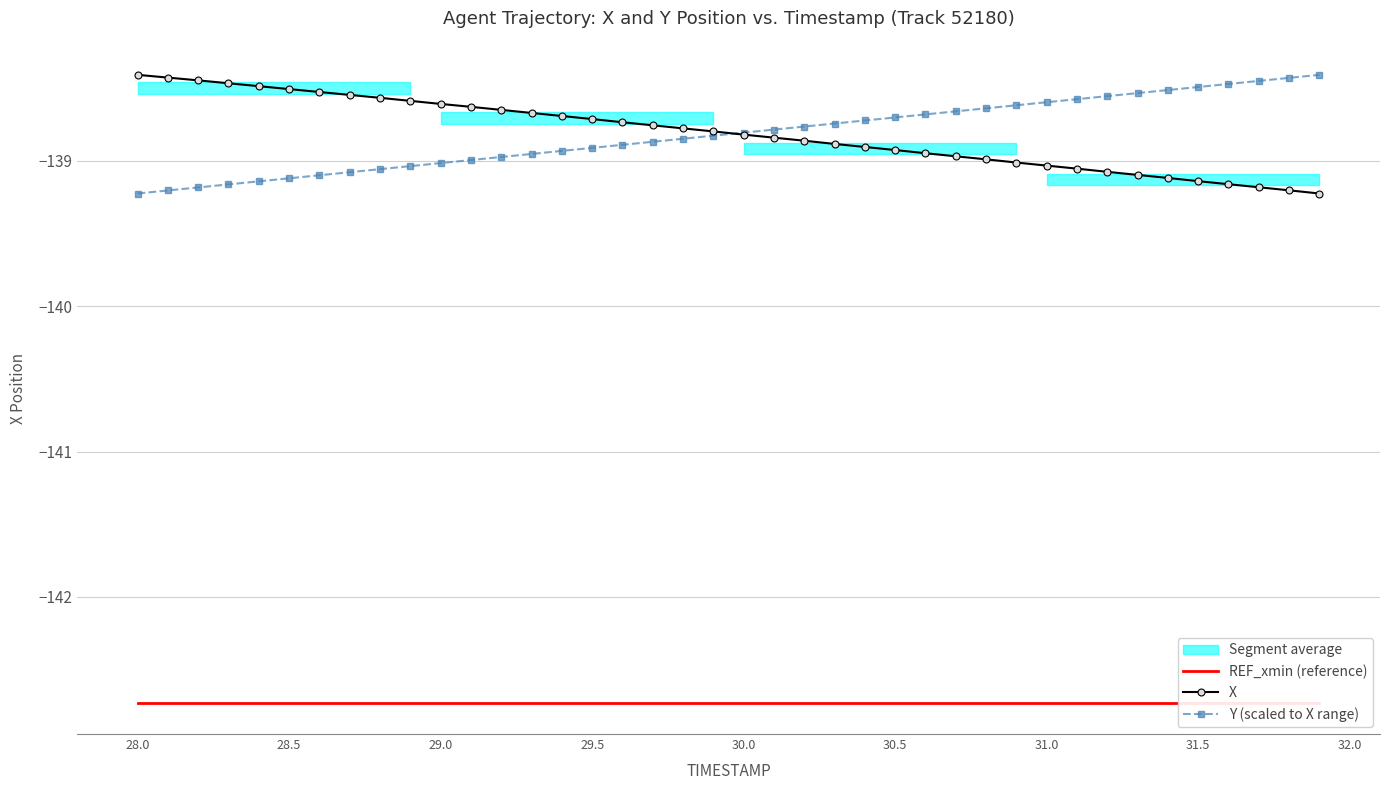

What is the minimum value for X?

-139.2